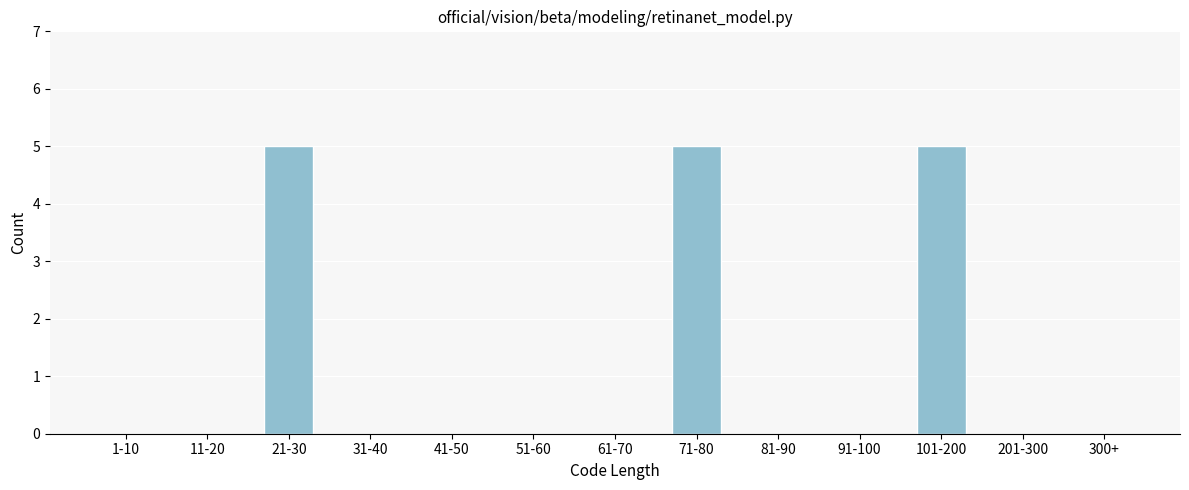

What is the sum of the values at 21-30 and 201-300?

5